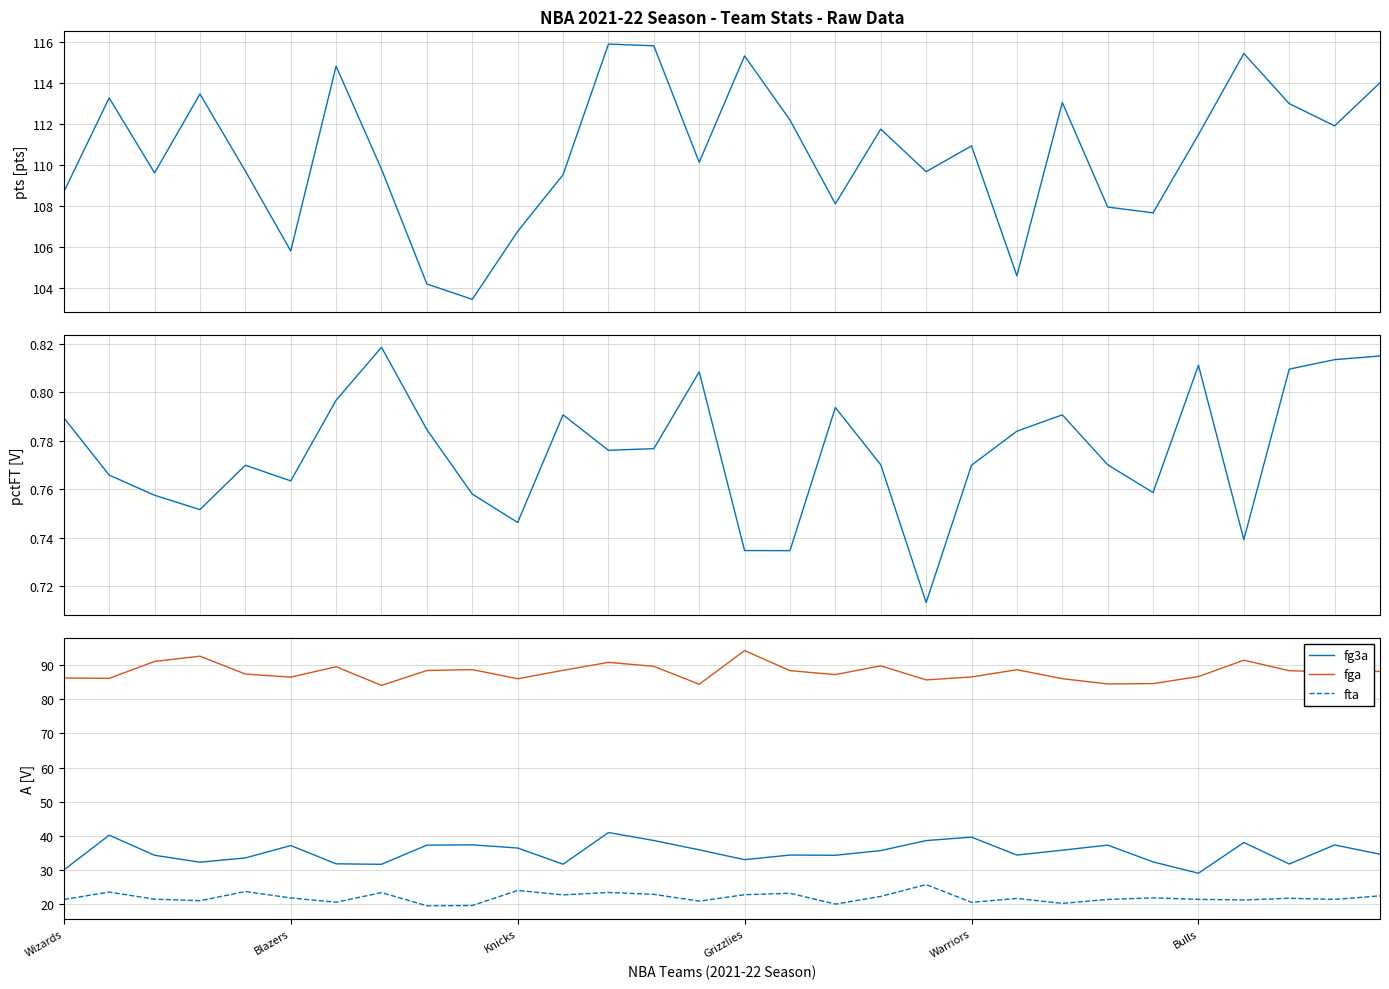

What is the label of the 3rd point from the right?

27